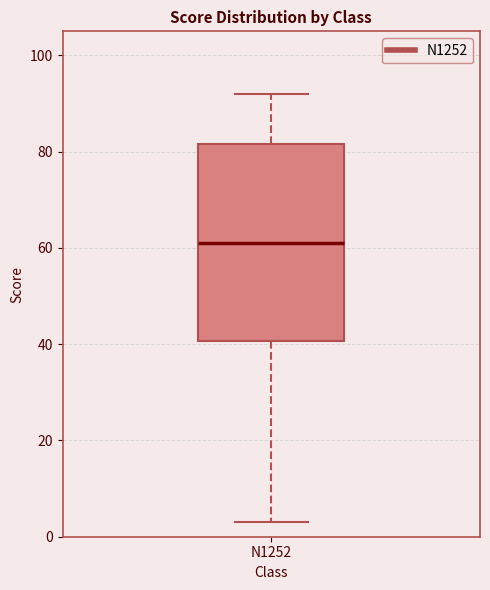

Where is the upper edge of the box for N1252 on the y-axis? The values are not printed on the chart, so give them approximately, as read against the axis.

82